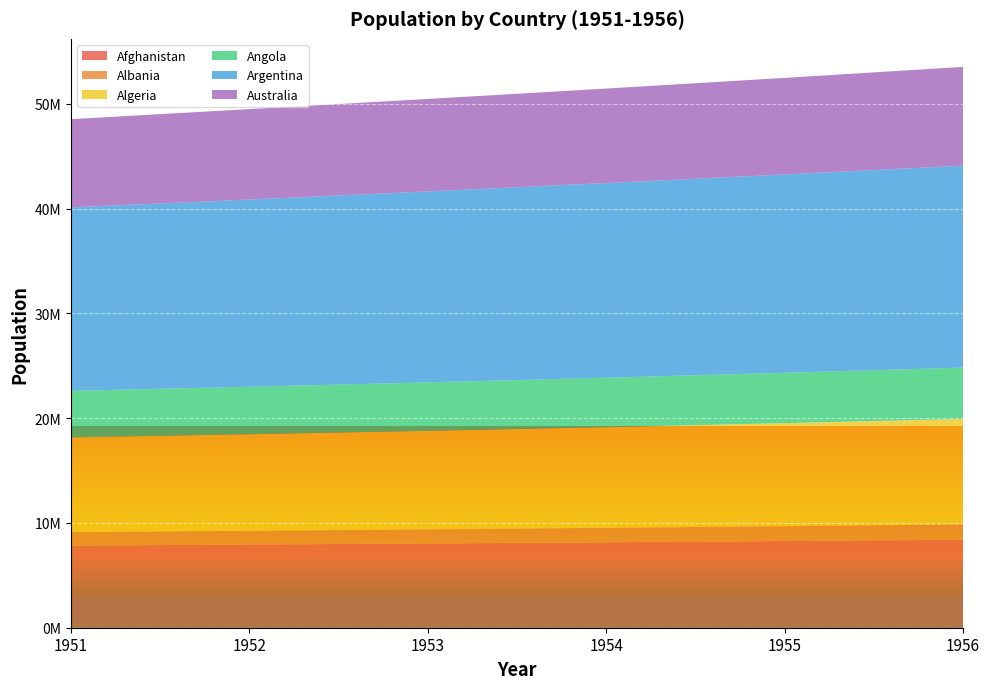

Reading left to right, extract all data points from this chart.

Afghanistan: 1951=7839426	1952=7934798	1953=8038312	1954=8150037	1955=8270024	1956=8398309
Albania: 1951=1287499	1952=1316086	1953=1348097	1954=1382881	1955=1419969	1956=1459089
Algeria: 1951=9039913	1952=9216395	1953=9405445	1954=9609507	1955=9829717	1956=10065829
Angola: 1951=4439705	1952=4529381	1953=4621691	1954=4714970	1955=4808114	1956=4900594
Argentina: 1951=17507132	1952=17866097	1953=18224150	1954=18579041	1955=18929350	1956=19274526
Australia: 1951=8417640	1952=8627052	1953=8821938	1954=9014508	1955=9212824	1956=9420602